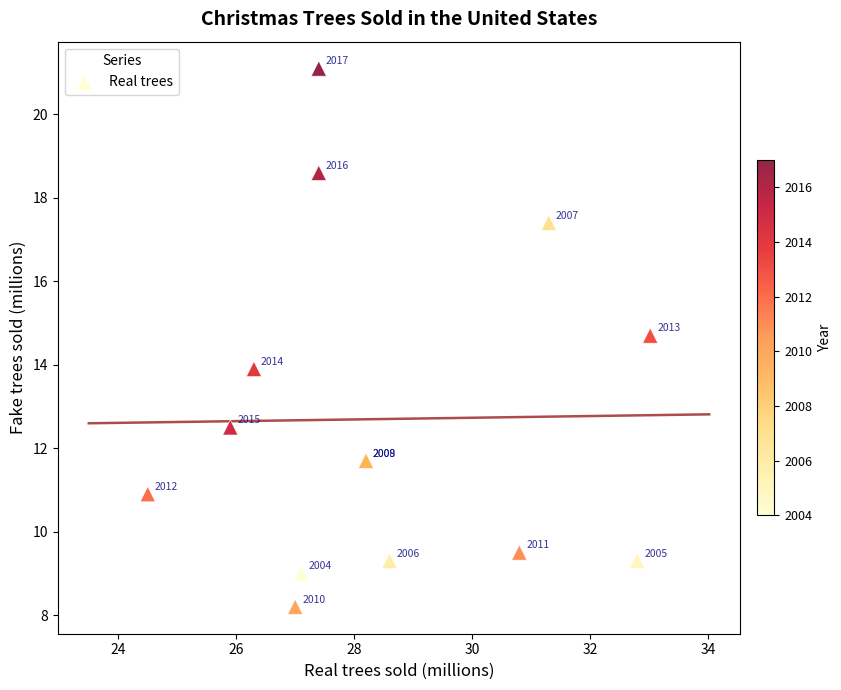

What Y value in the scatter plot is closest to 14?

13.9